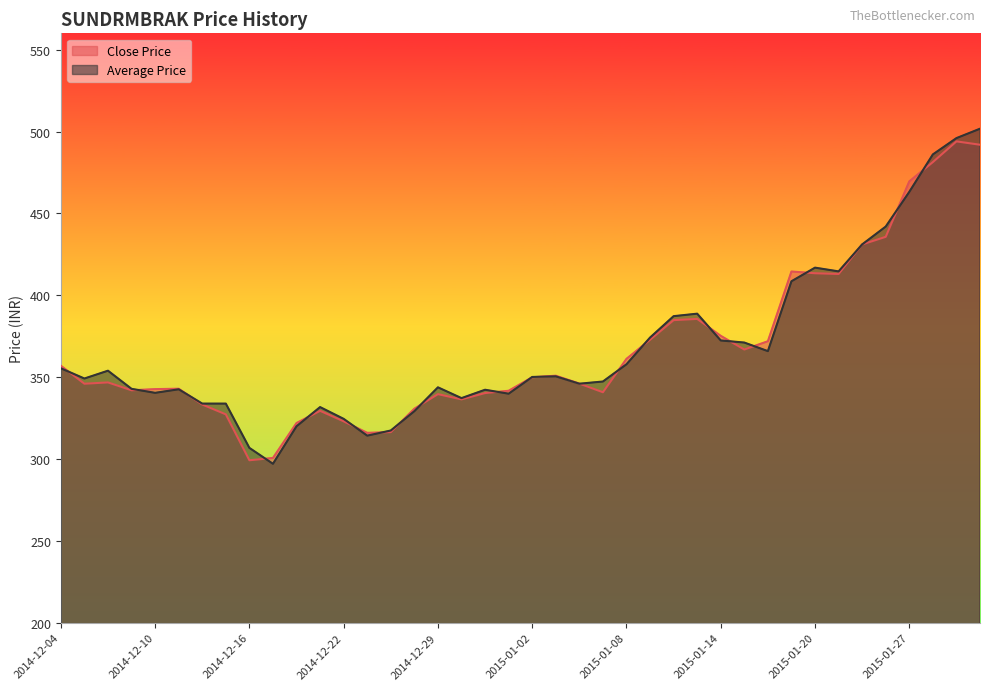

Which series has the largest total across all categories?

Average Price